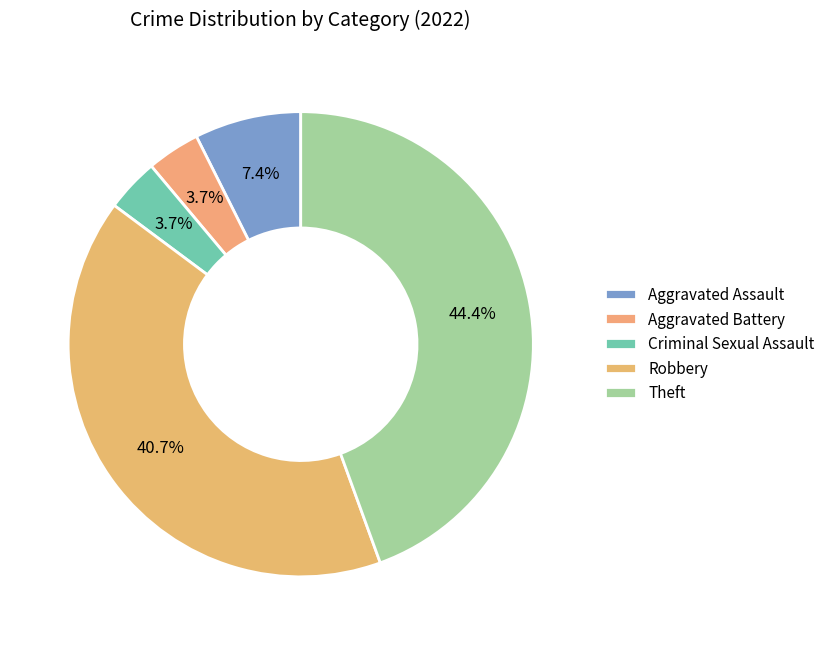

Does Robbery account for over 50% of the chart?

No